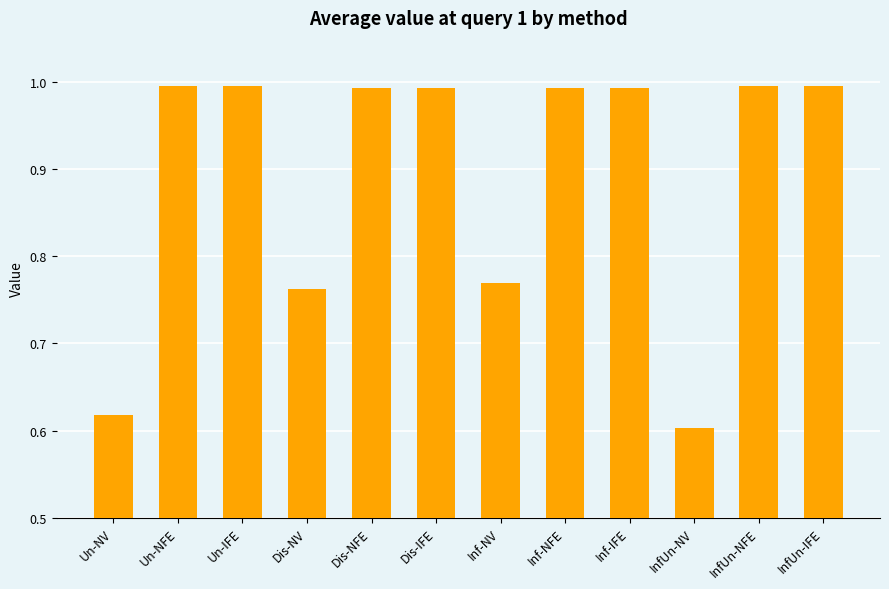

True or false: the data shows 1.0 at InfUn-NV.

False